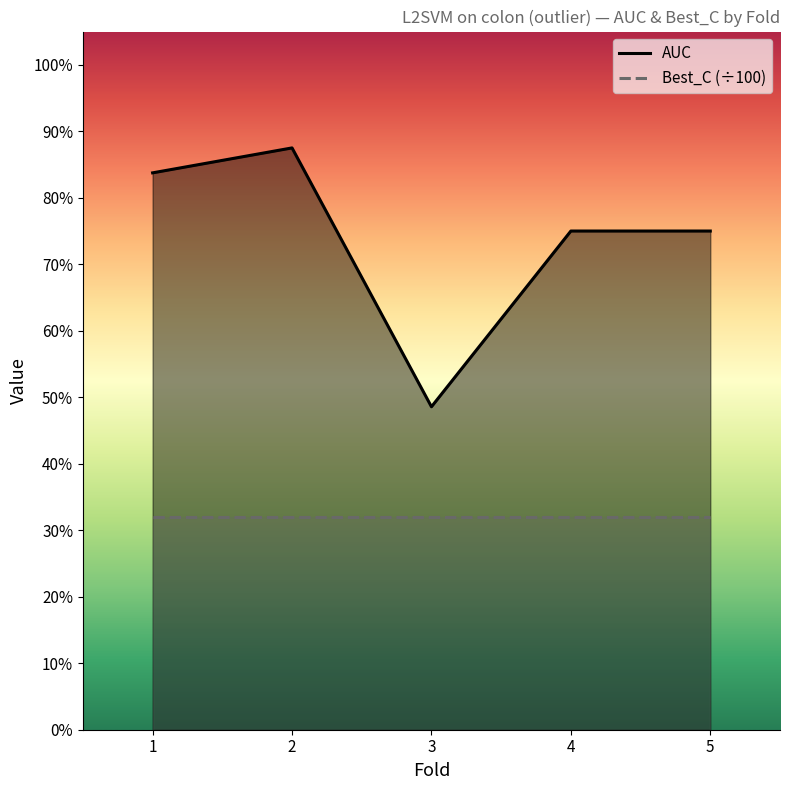

Rank the categories by value from lowest to highest.

3, 4, 5, 1, 2